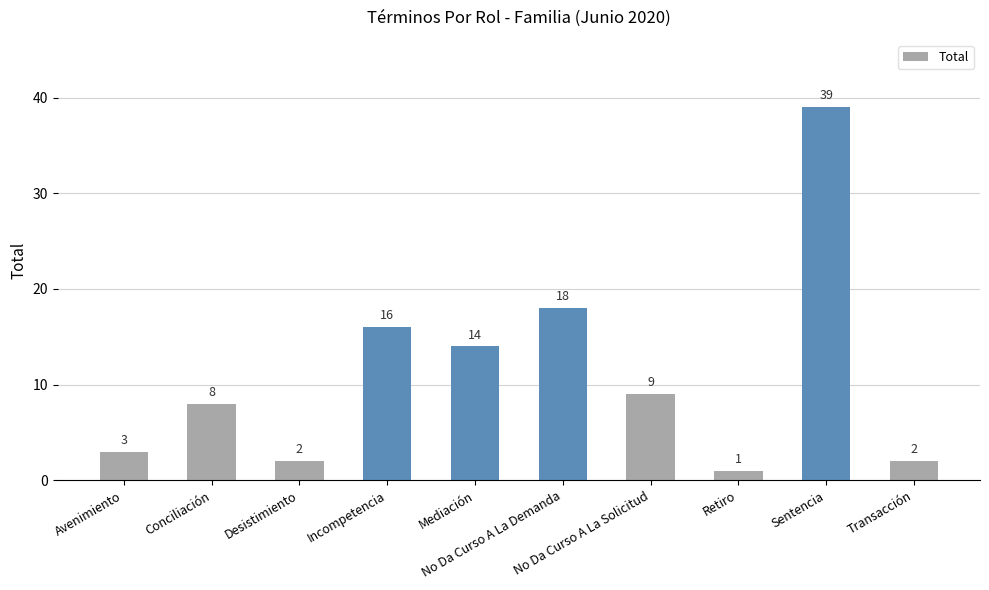

At which category does the chart reach its minimum across all series?

Retiro